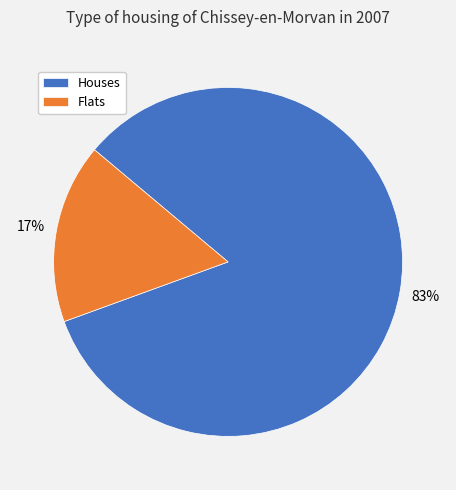

Count the number of slices in the pie.

2